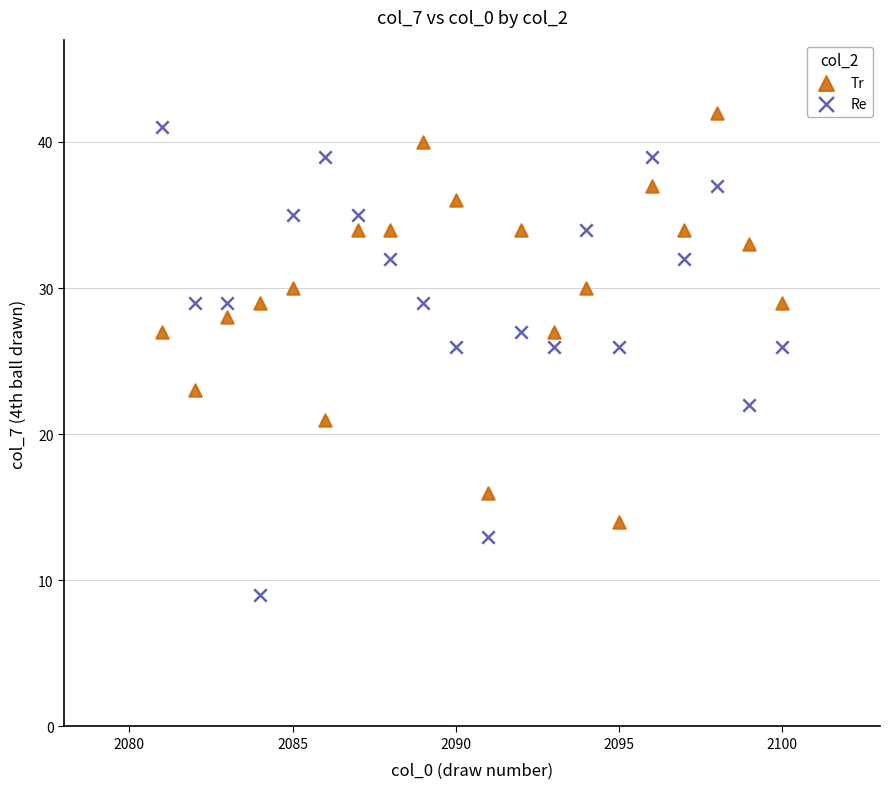

Which series reaches the minimum Y coordinate?

Re